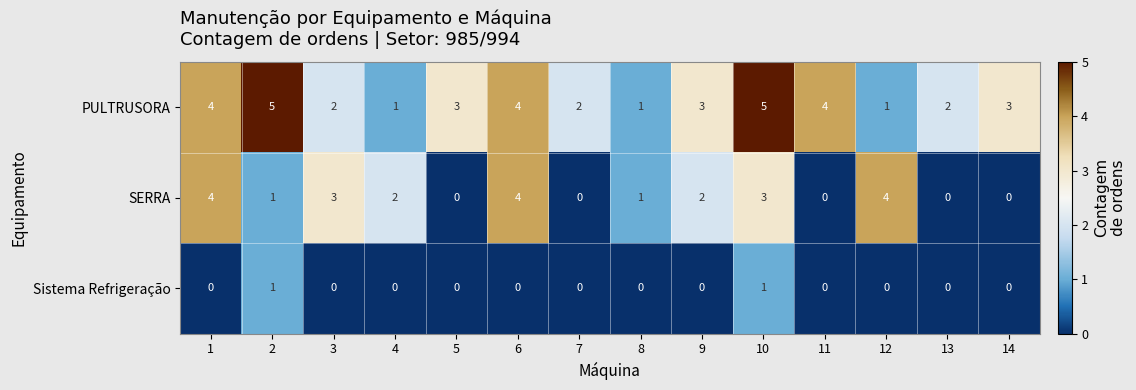

Which series has the largest total across all categories?

PULTRUSORA